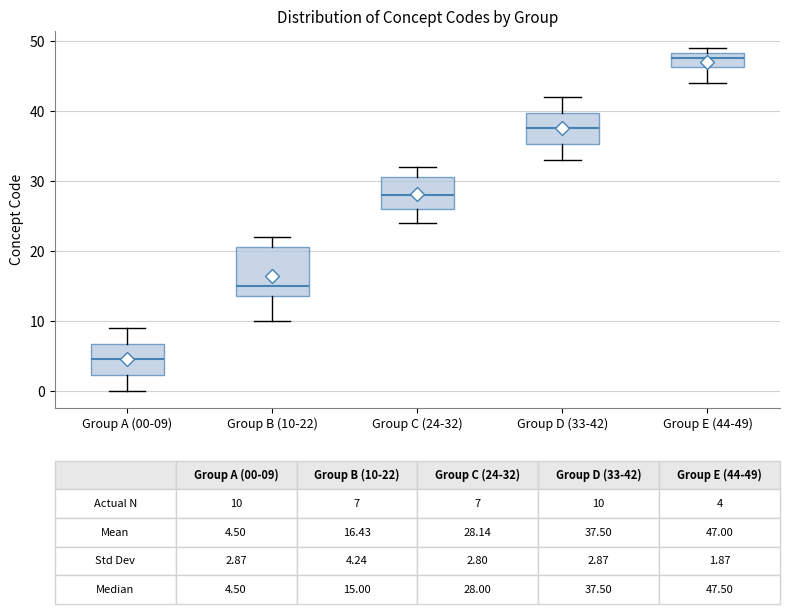

Which box's median line is the highest?

Group E (44-49)